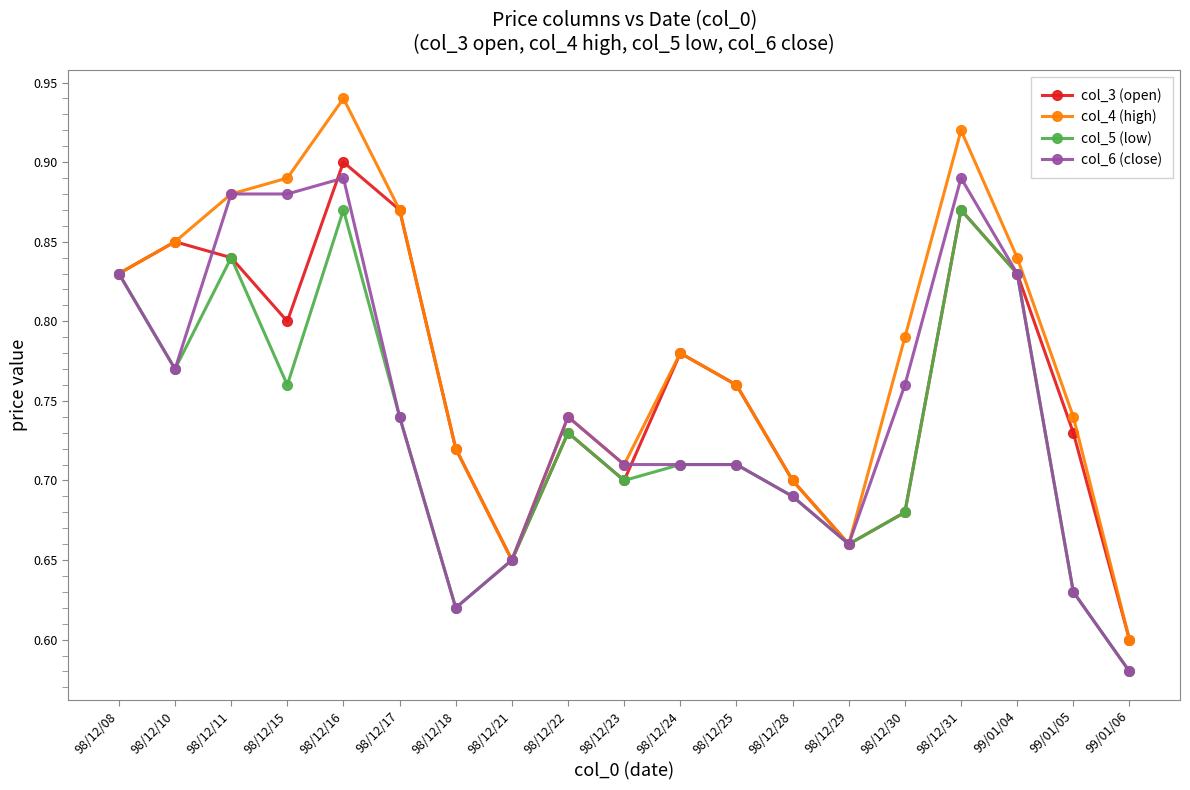

At which label does col_3 (open) reach its minimum?

99/01/06